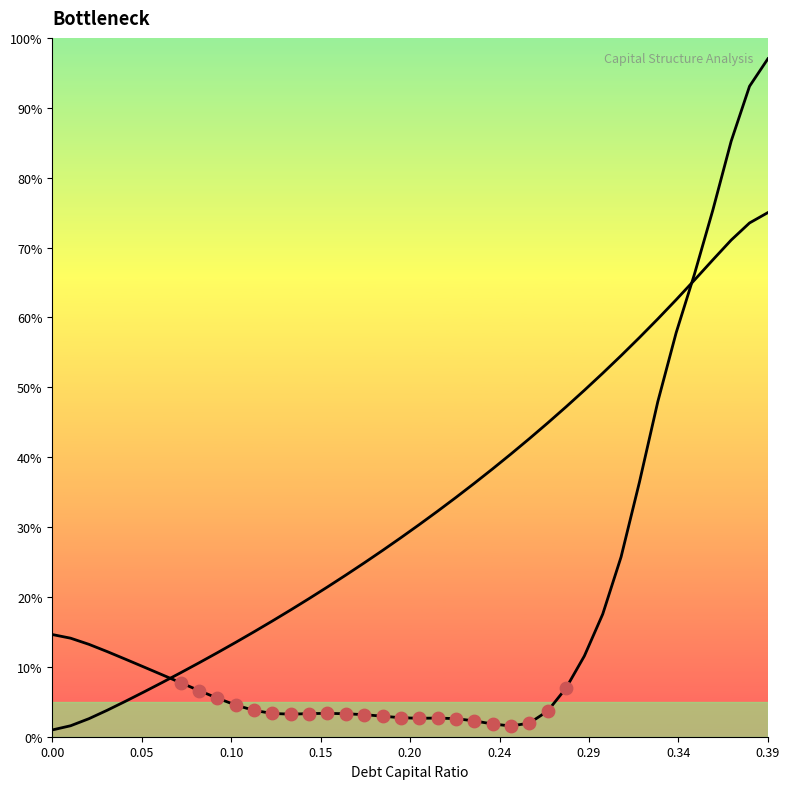

Which series has the widest spread of Y values?

cost_capital